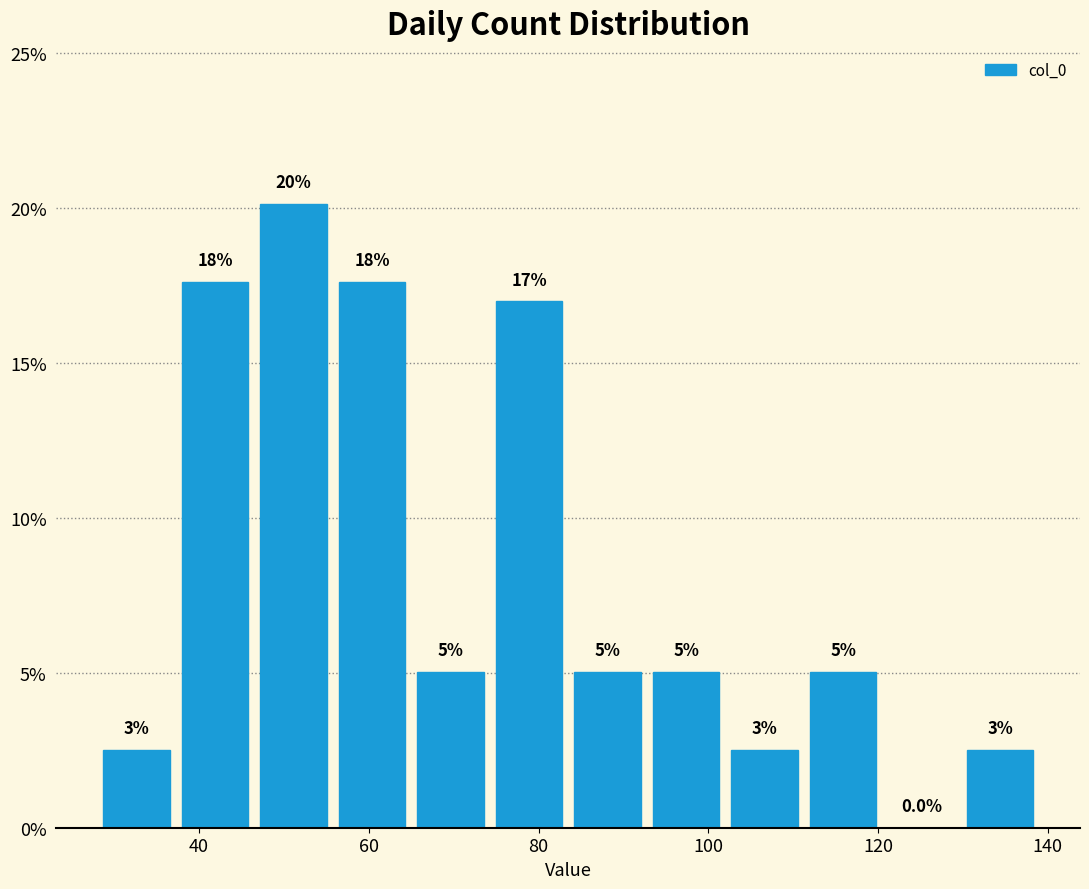

Which range on the x-axis has the tallest bar?

46 to 56